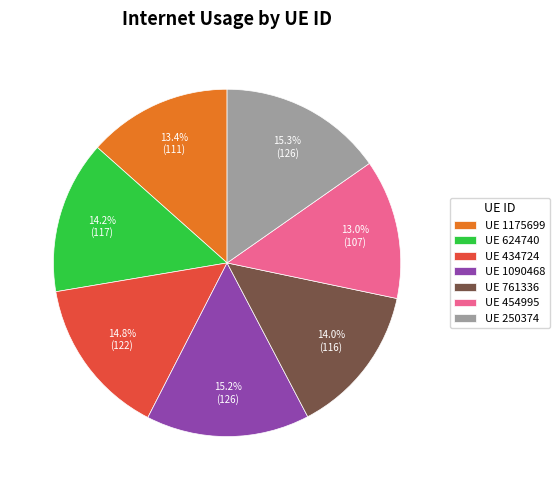

Does any single category account for the majority?

No